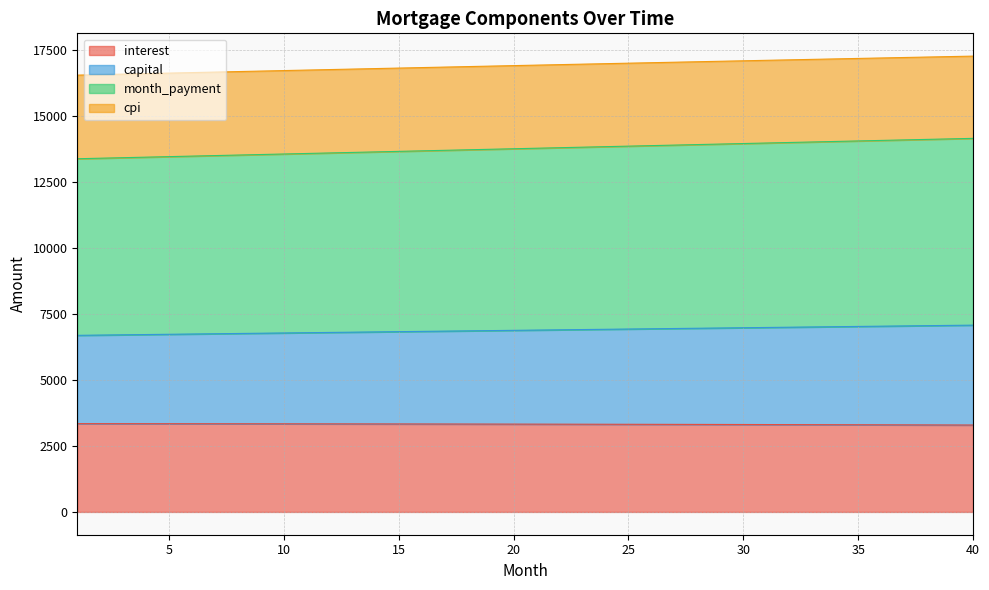

True or false: interest has more than 0 points higher than both neighbors.

False